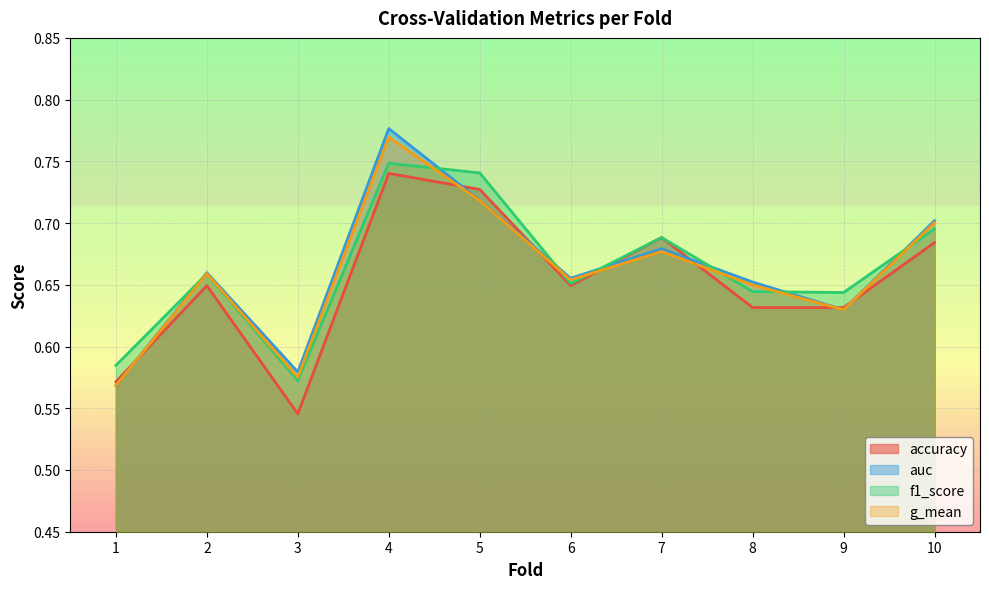

True or false: auc has a value of 0.7 at 7.

True